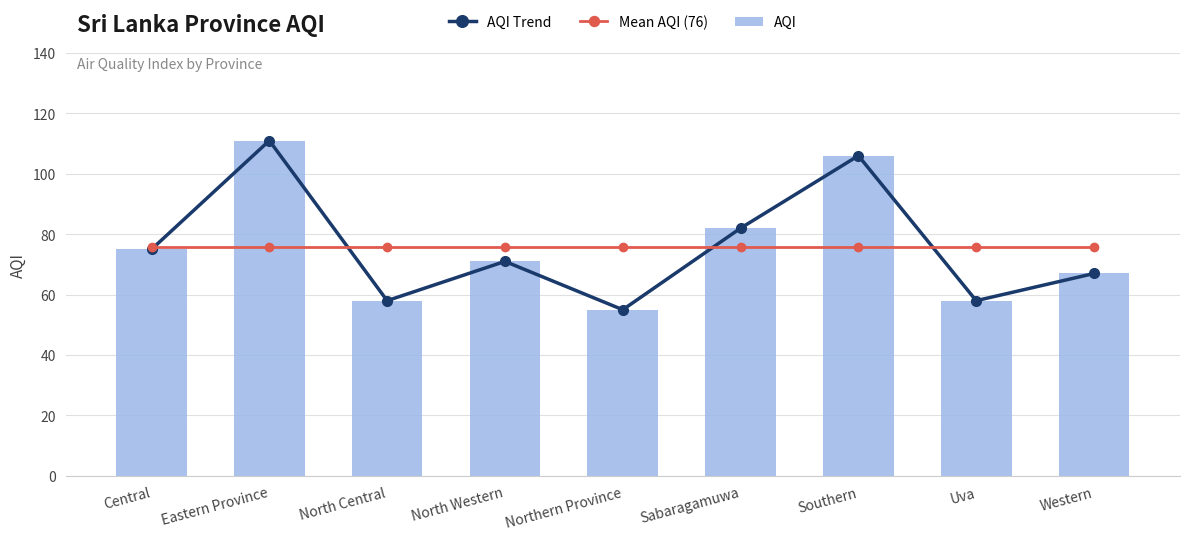

The AQI series shows 14 at Uva. True or false?

False